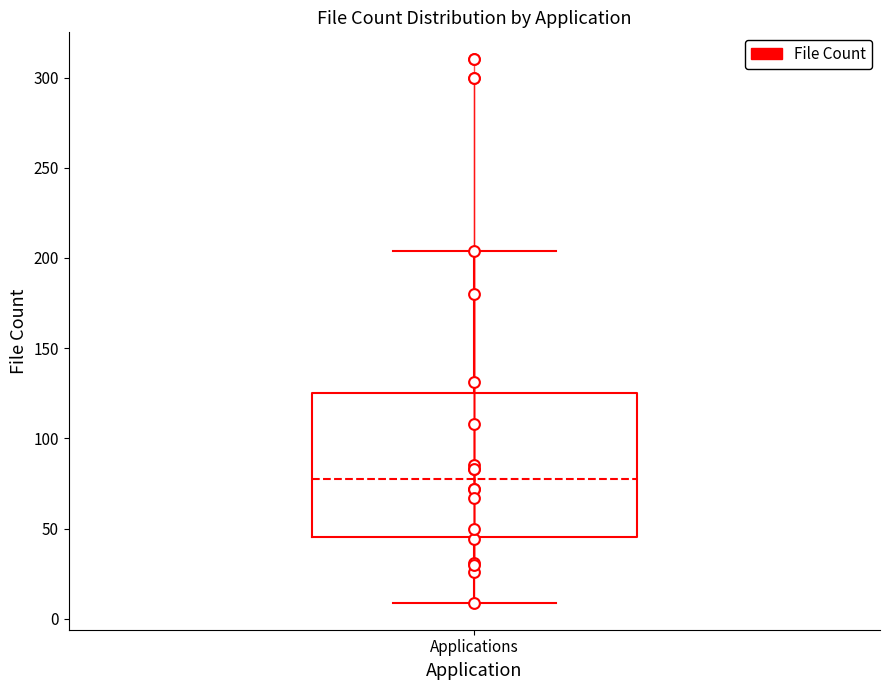

Transcribe this box plot: give where the median line is, the range the box spans, and where the two whiskers end, as read against the y-axis. The values are not printed on the chart, so give them approximately, as read against the axis.

median 80, box 45 to 125, whiskers 10 to 205